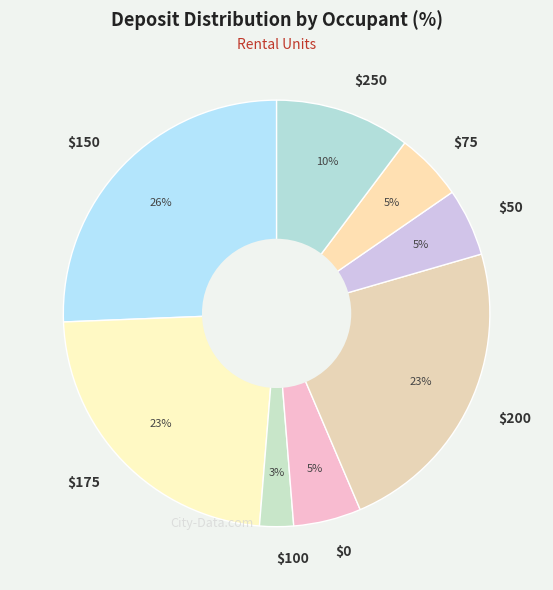

Is it true that $200 is 23% of the pie?

True